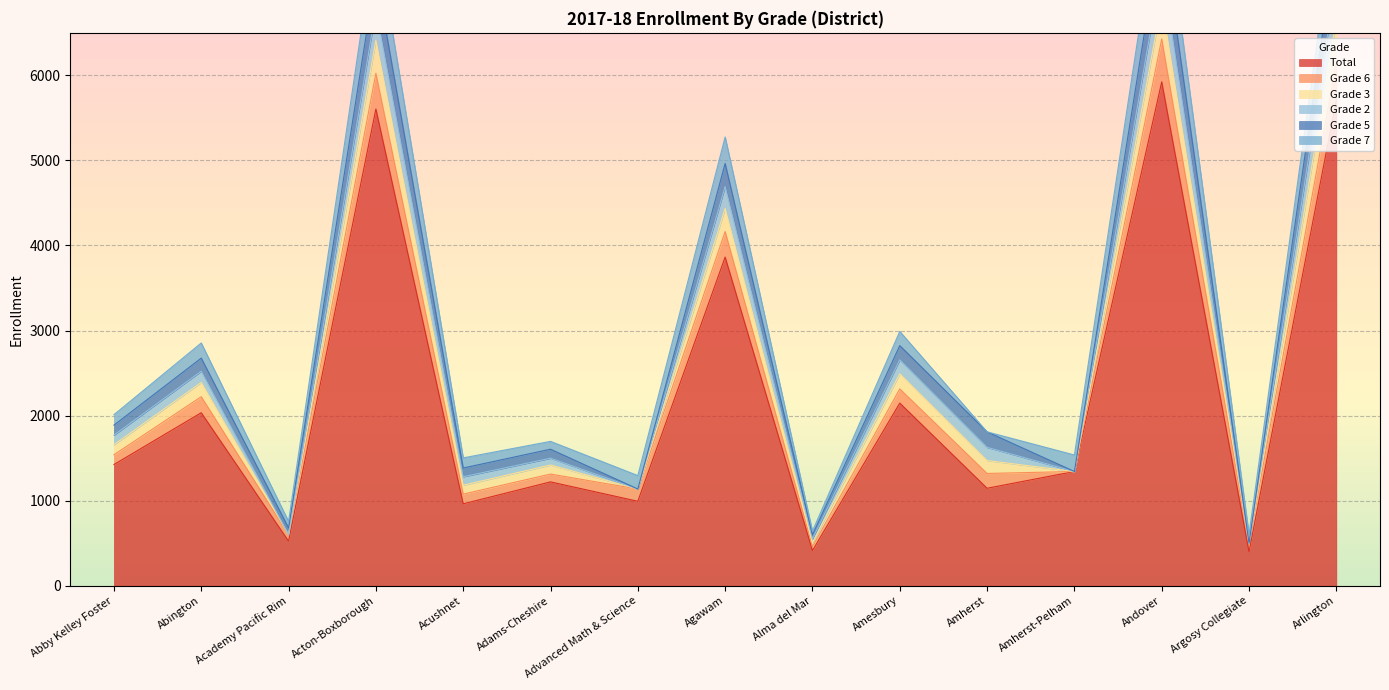

Which series ends up on top after the final intersection of Grade 6 and Grade 2?

Grade 2